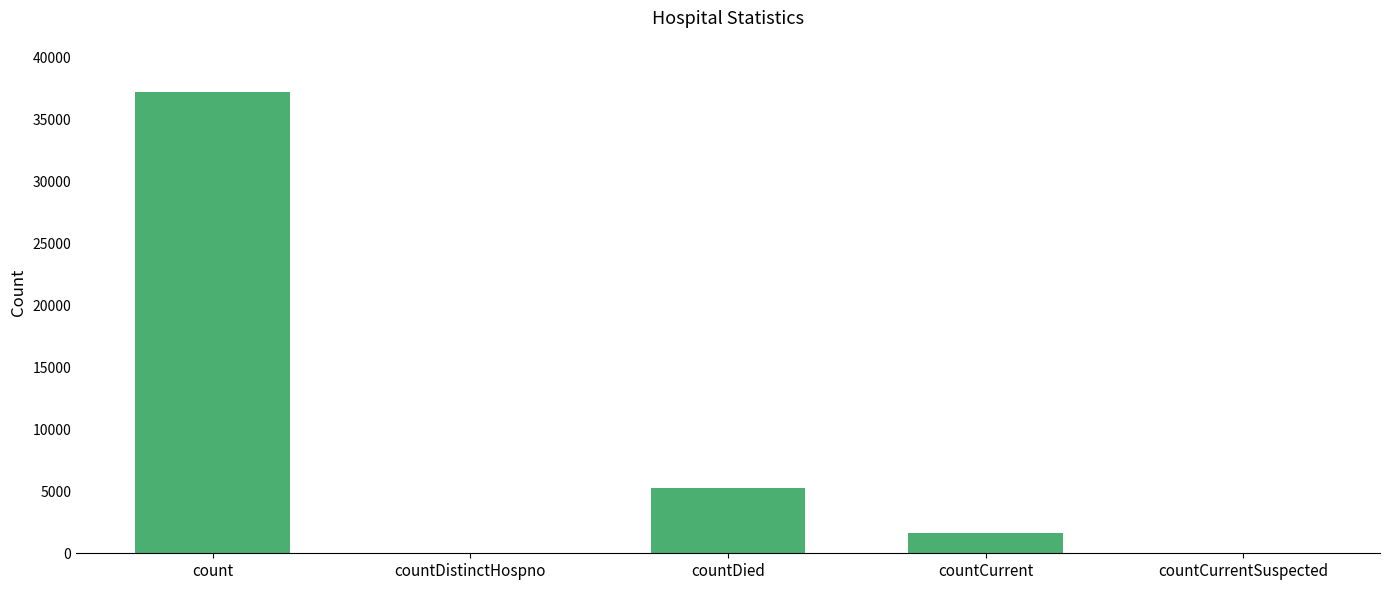

What is the change in value from countDistinctHospno to countDied?

+5294